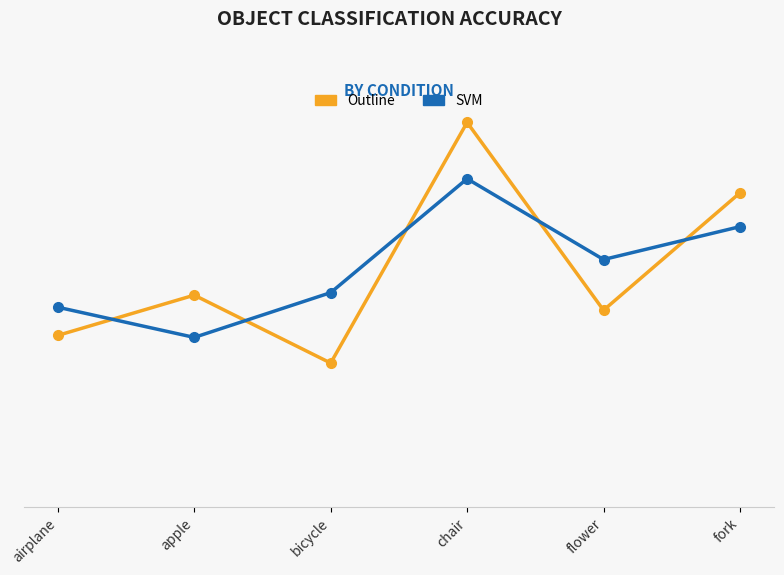

What are all the series names shown in the legend?

Outline, SVM